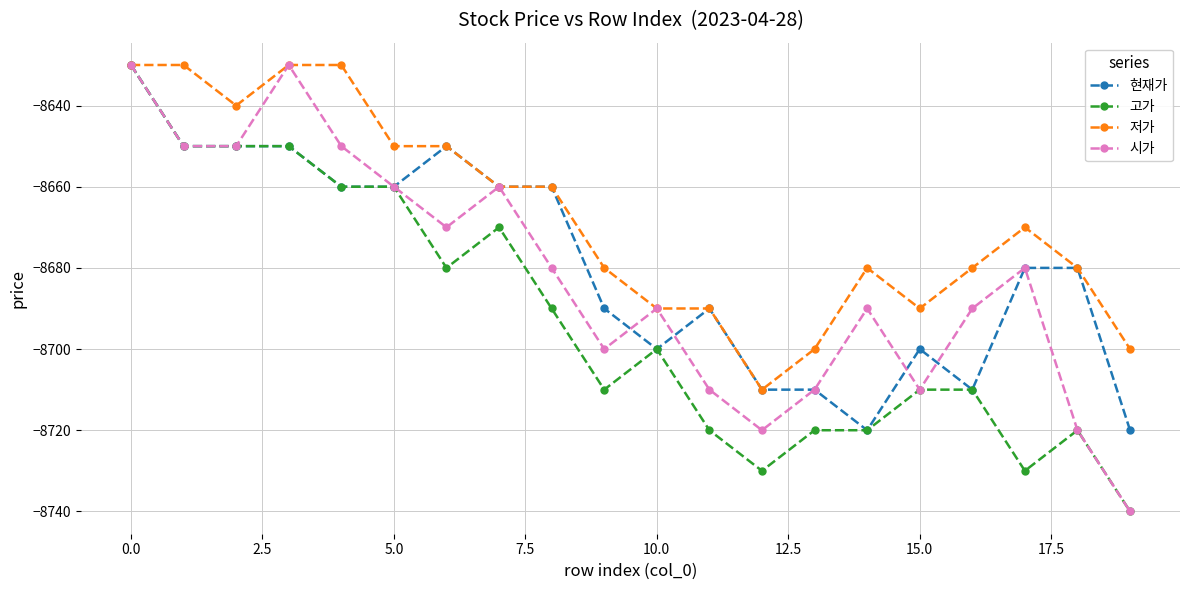

True or false: 현재가 has more than 2 interior local peaks.

True